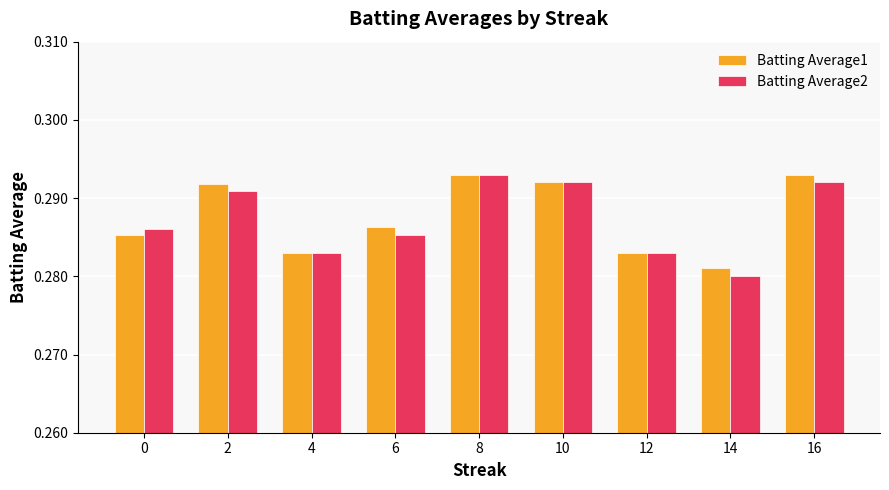

Count the Batting Average2 values in the range 0 to 1.

9